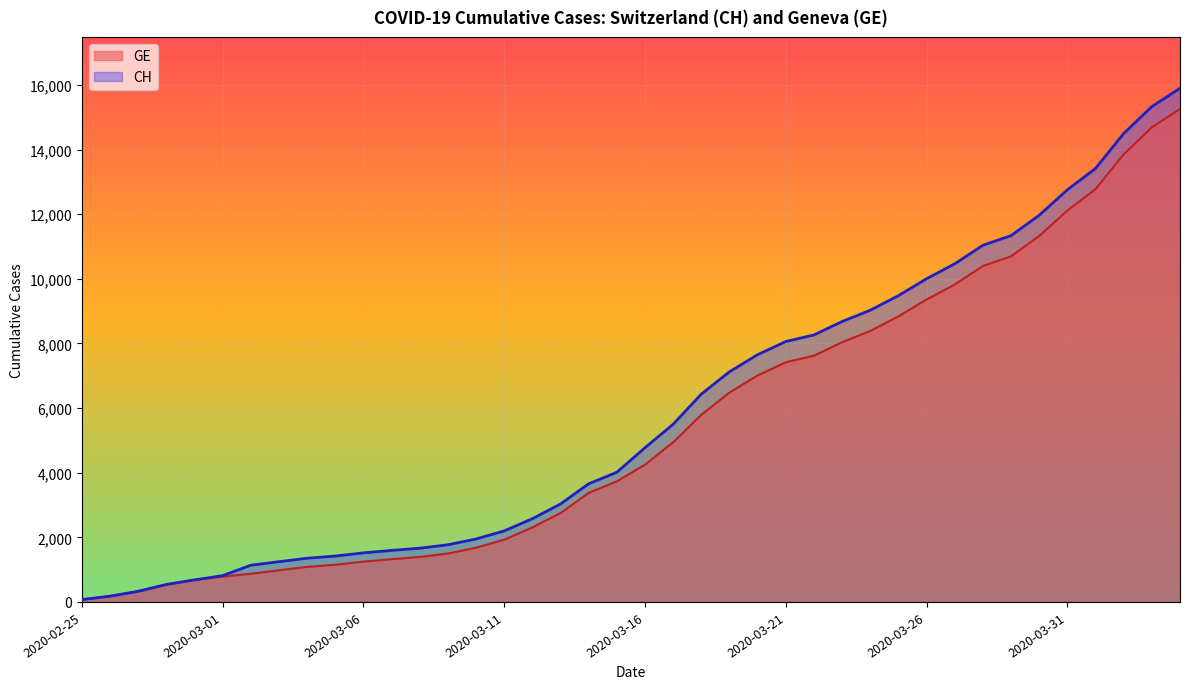

Does the chart display data point markers on the line(s)?

No